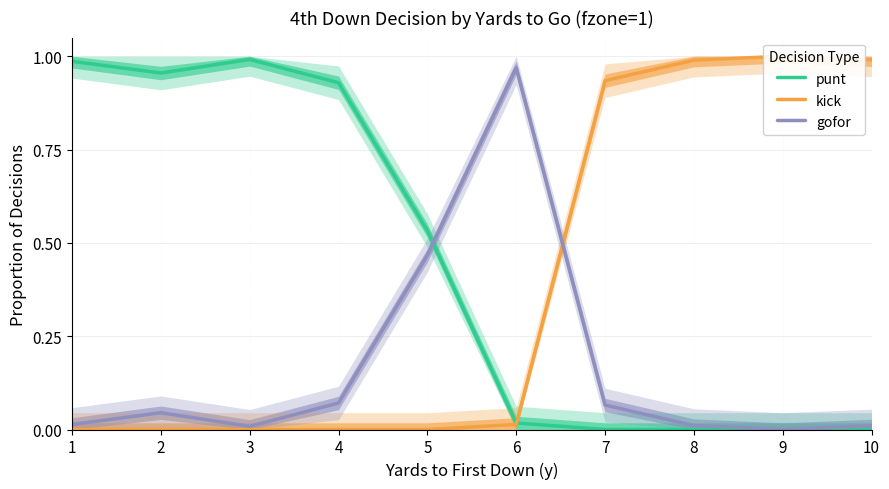

Reading left to right, list all the values displayed in this chart.

punt: 1.0	1.0	1.0	0.9	0.5	0.0	0.0	0.0	0.0	0.0
kick: 0.0	0.0	0.0	0.0	0.0	0.0	0.9	1.0	1.0	1.0
gofor: 0.0	0.0	0.0	0.1	0.5	1.0	0.1	0.0	0.0	0.0